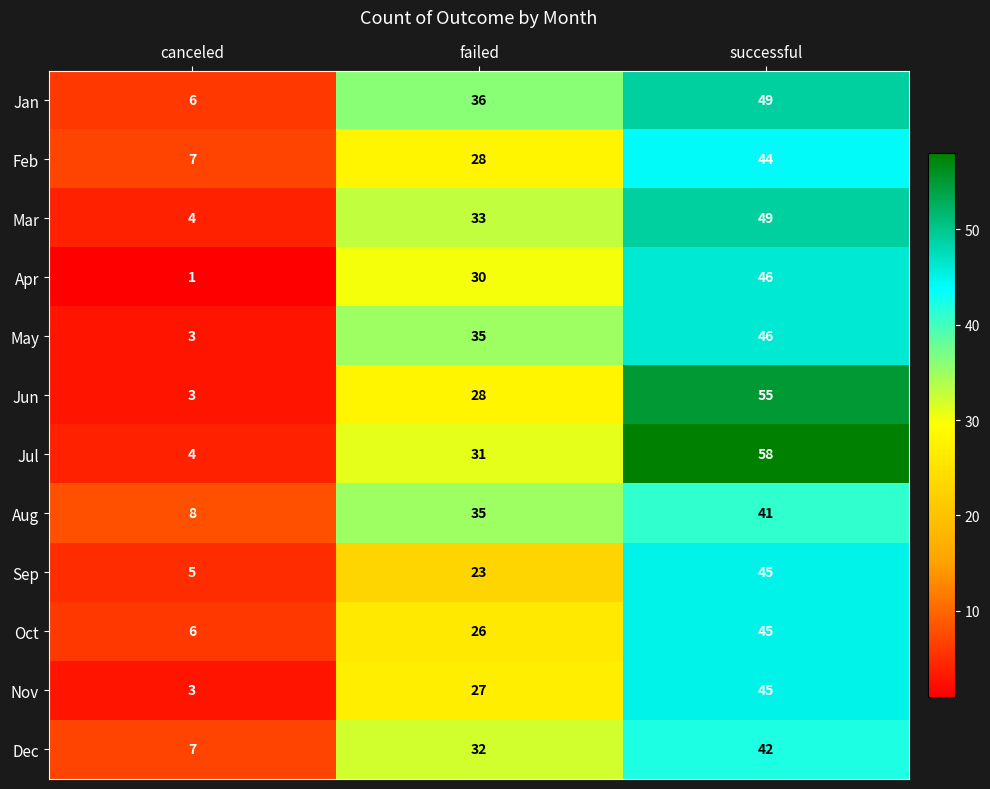

Count the May values in the range 3 to 46.

3